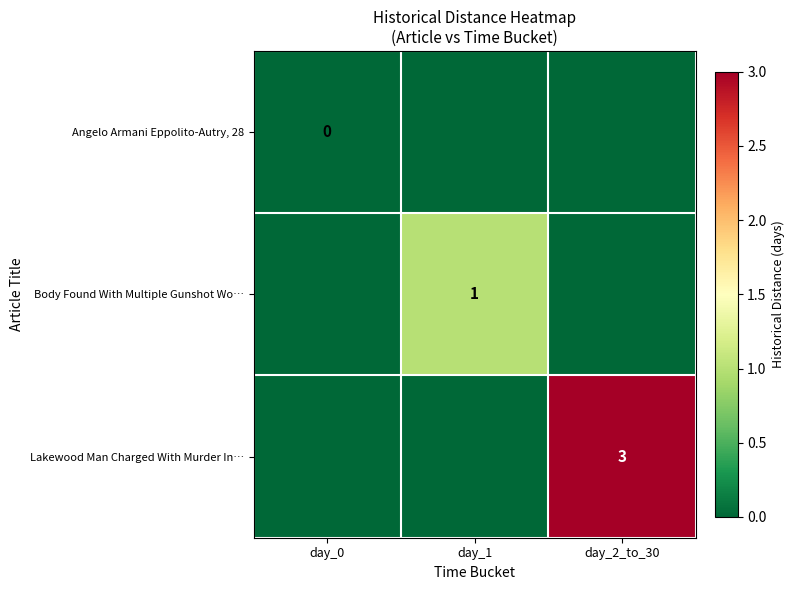

True or false: Body Found With Multiple Gunshot Wo… has a value of 1 at day_1.

True